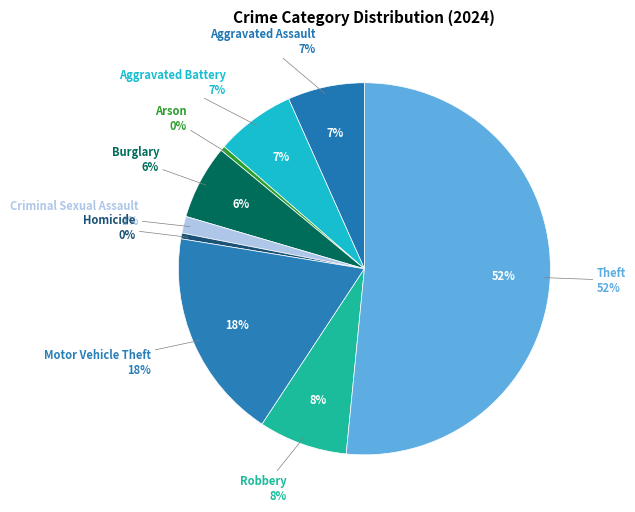

Which slice is the largest?

Theft